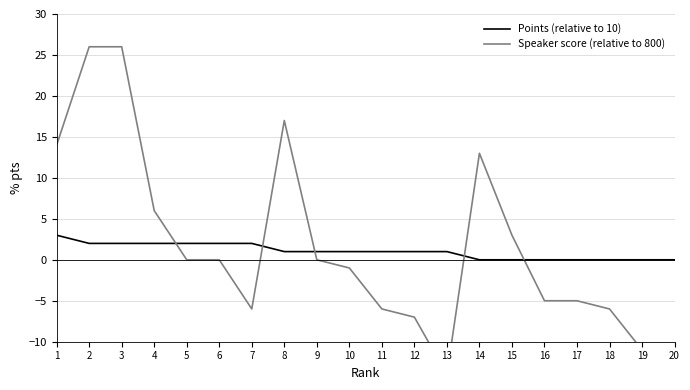

Which category has the highest value across all series?

2